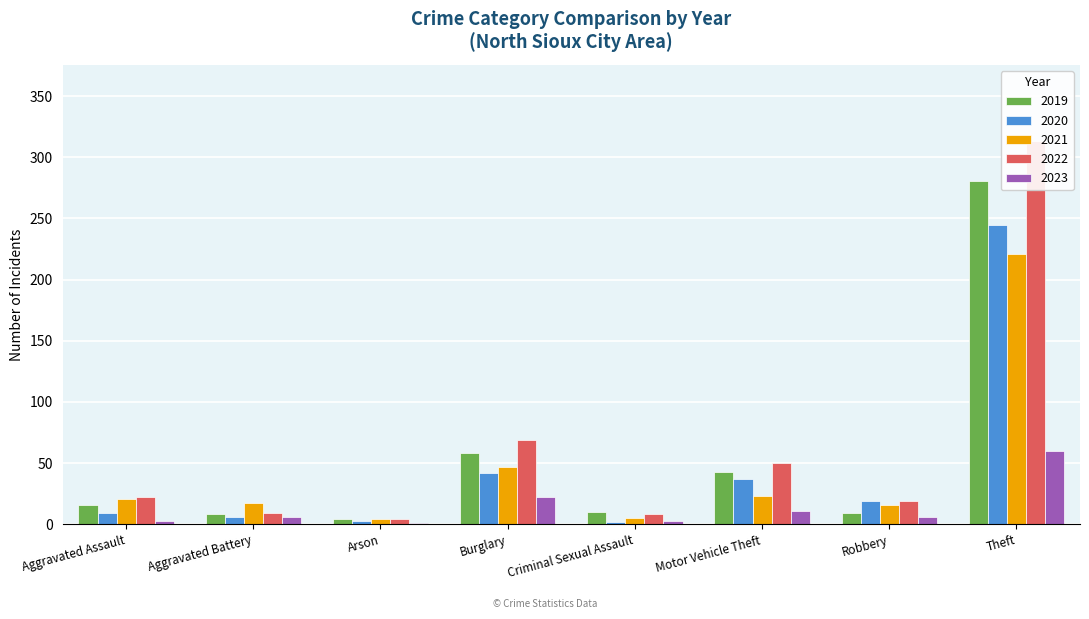

How many data points in 2023 are above 6?

3